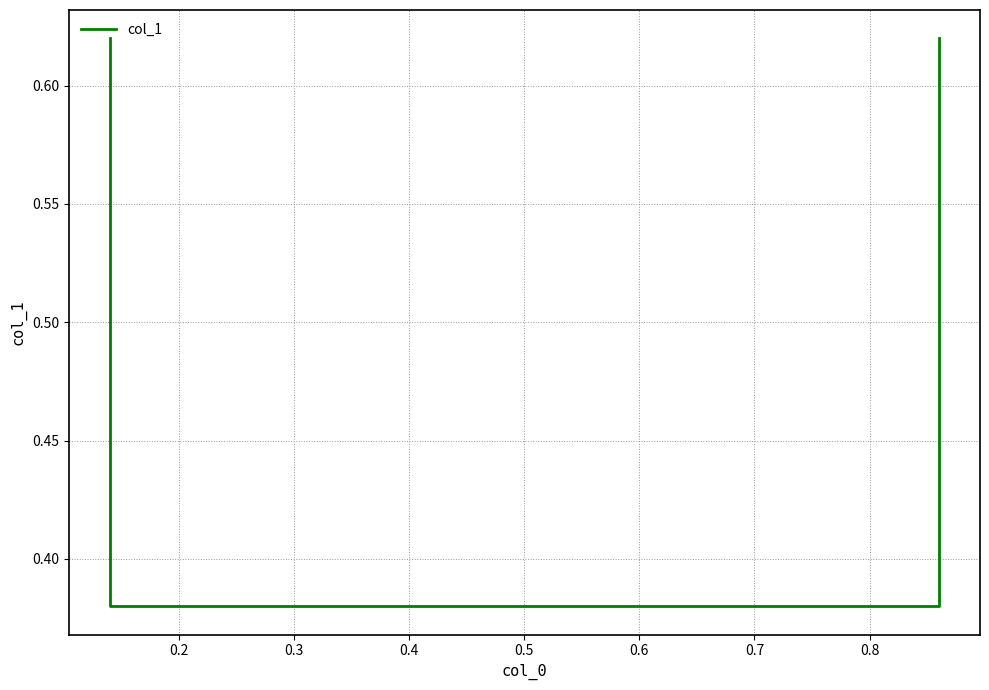

The chart shows a value of 0.6 at 0.3. True or false?

False